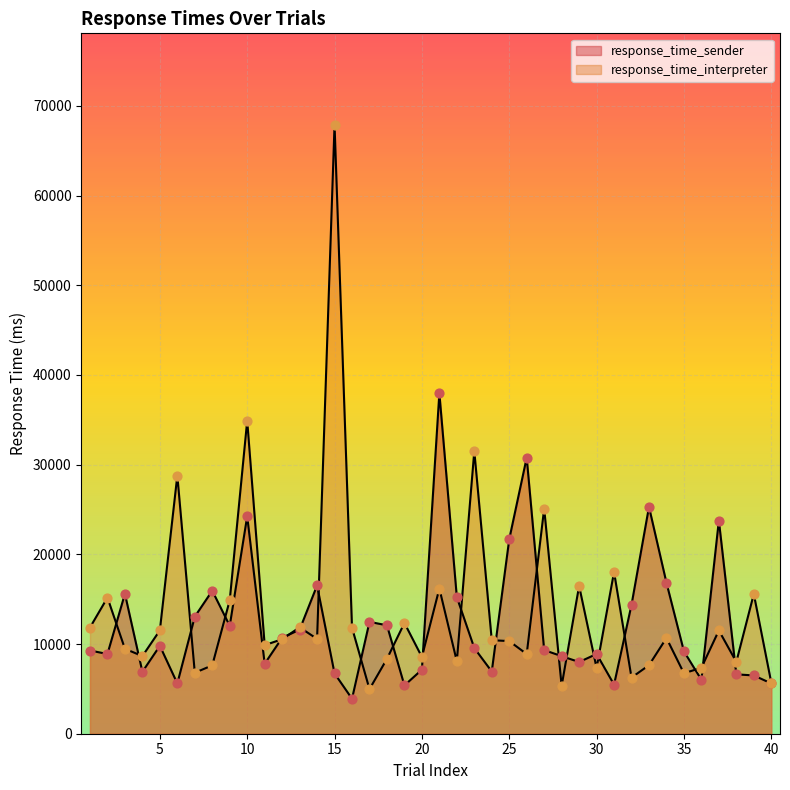

At how many categories does at least one series exceed 8329?

37